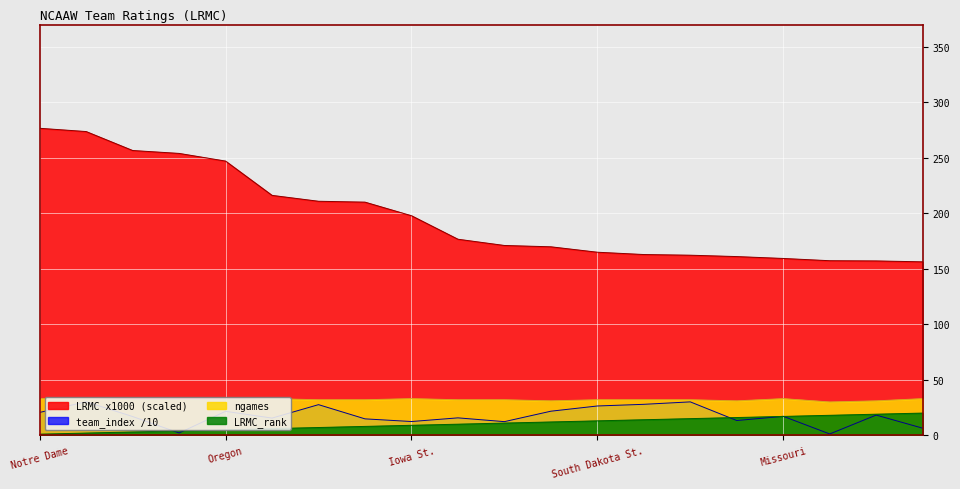

The team_index series shows 20.6 at Notre Dame. True or false?

True